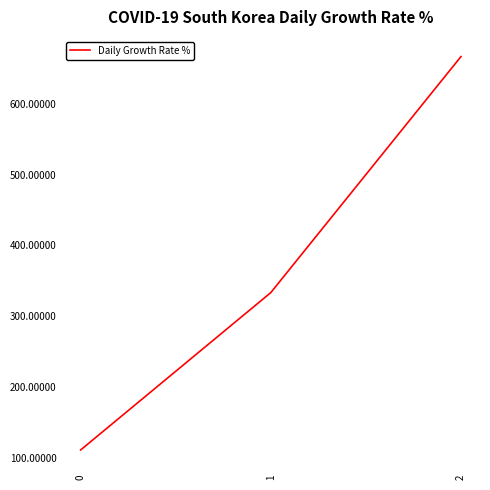

Is it true that the value at 0 is 147.6?

False